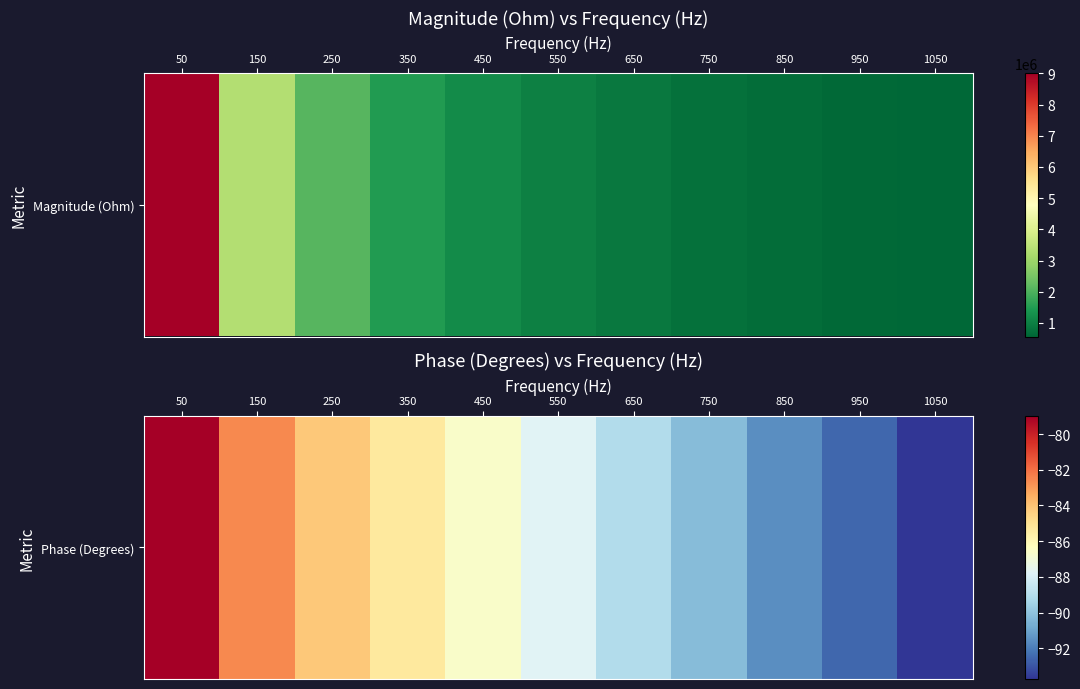

Reading left to right, transcribe all the data shown in this chart.

50=-79.0	150=-82.6	250=-84.2	350=-85.3	450=-86.6	550=-87.8	650=-89.1	750=-90.3	850=-91.5	950=-92.5	1050=-93.7